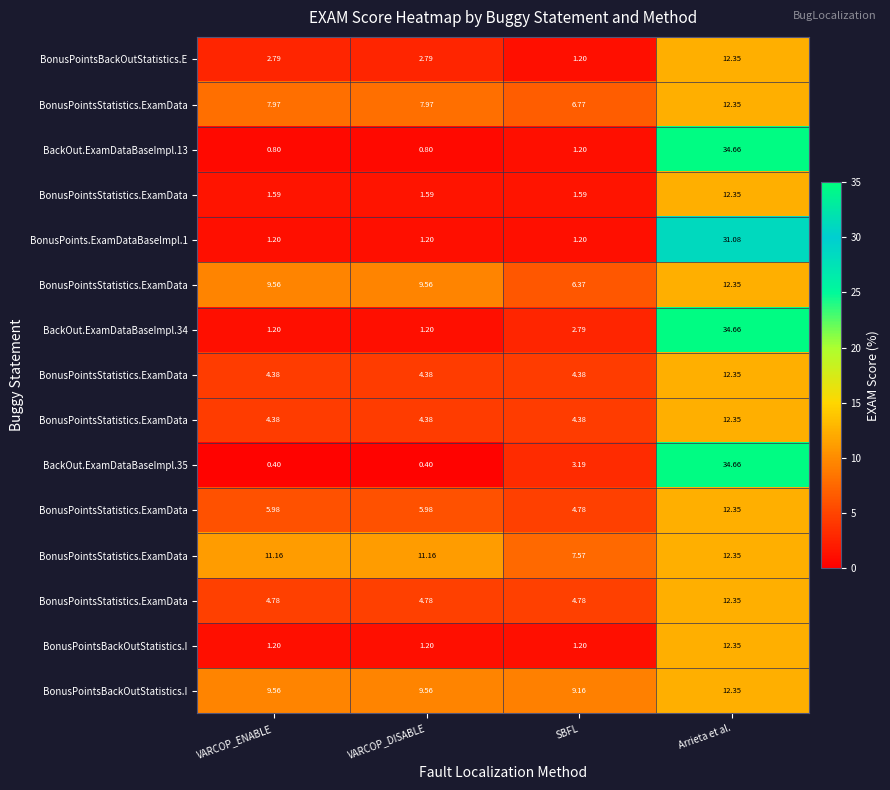

At which category does the chart reach its peak across all series?

Arrieta et al.